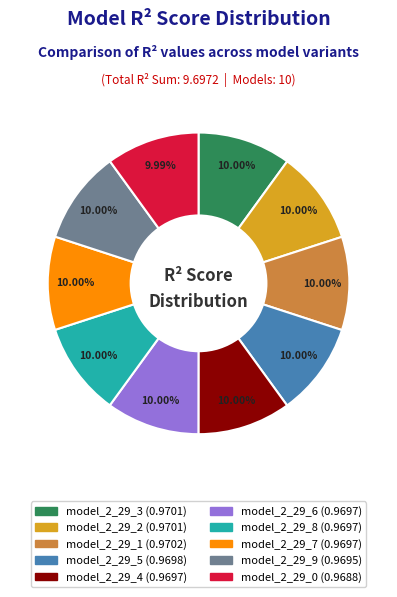

Do model_2_29_6 and model_2_29_7 together represent more than half of the pie?

No